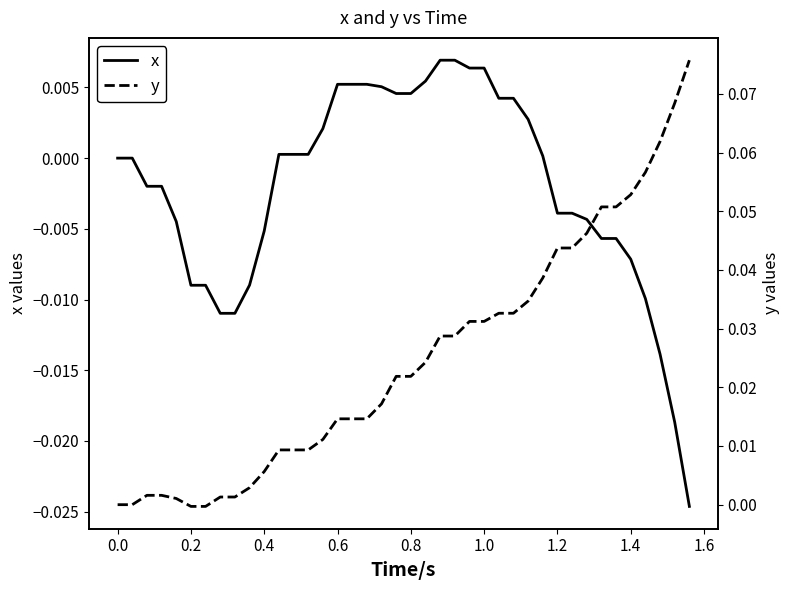

What are all the series names shown in the legend?

x, y